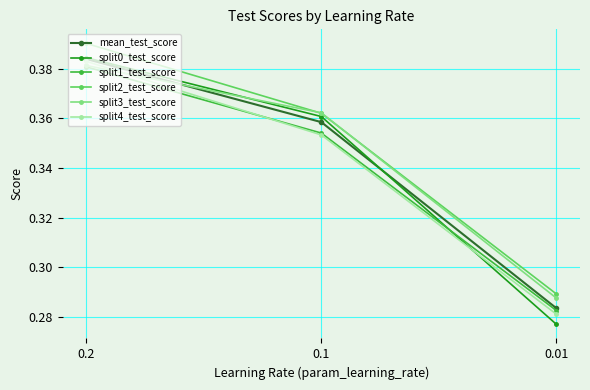

Rank the categories by split0_test_score value from lowest to highest.

0.01, 0.1, 0.2